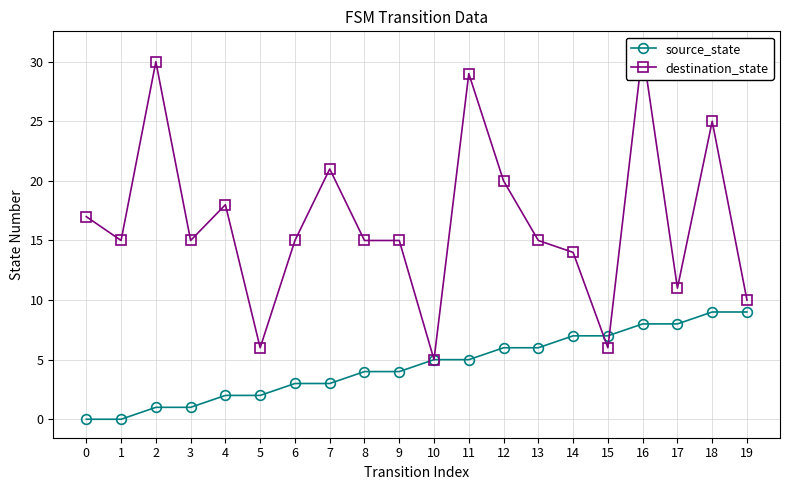

The source_state series shows 9 at 18. True or false?

True